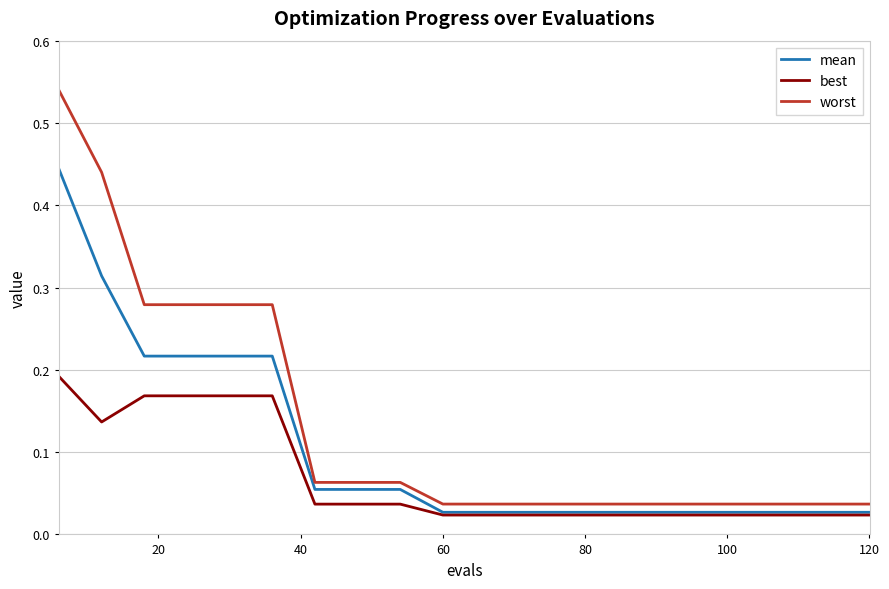

Which series has the widest spread of values?

worst